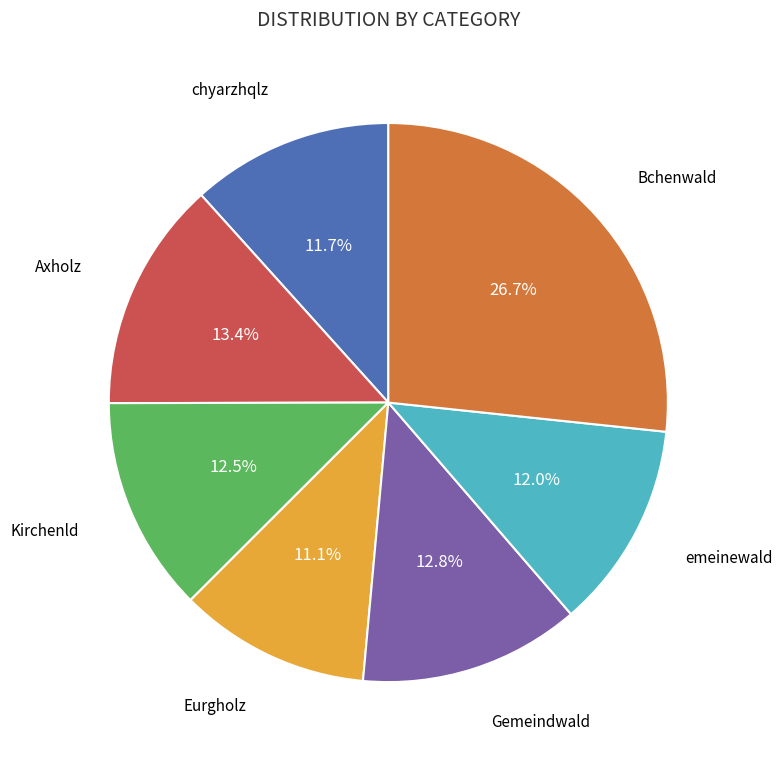

Is there a majority slice in this chart?

No